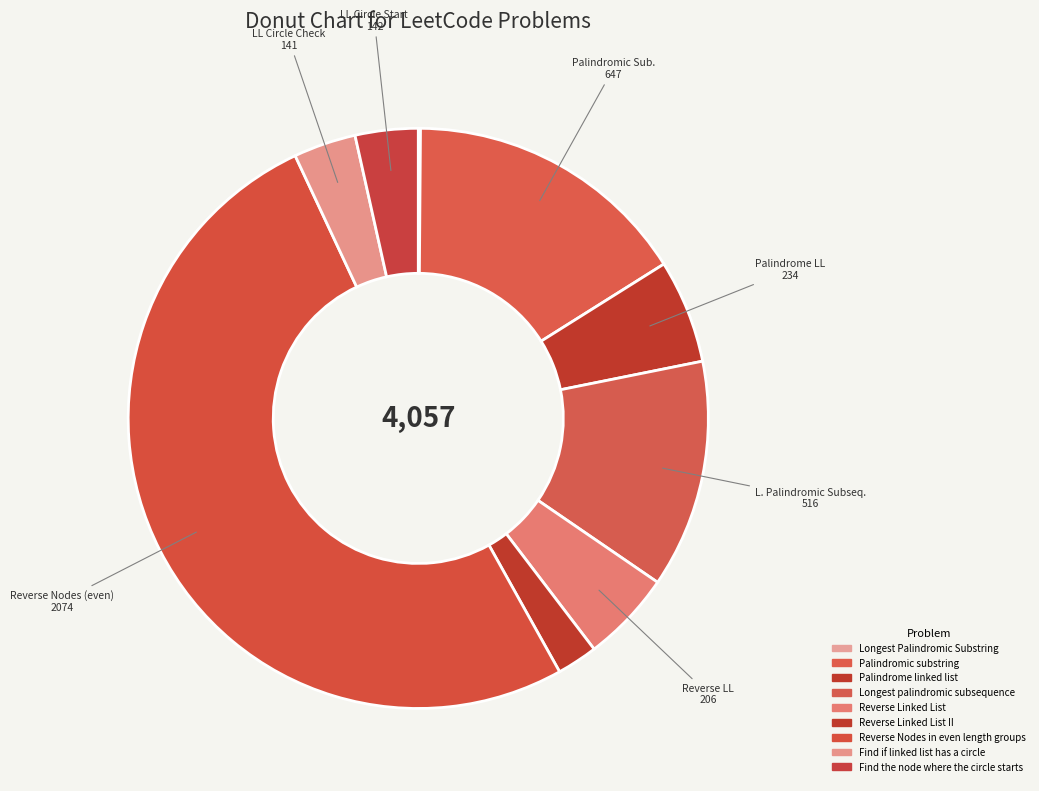

To the nearest percent, what is the combined percentage of Palindrome linked list and Find if linked list has a circle?

9%